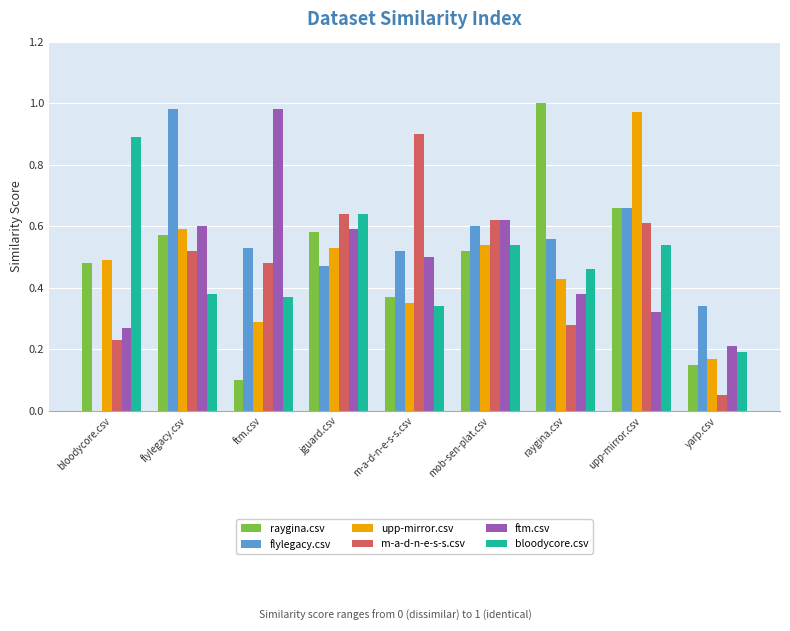

At which label is raygina.csv closest to 0?

ftm.csv